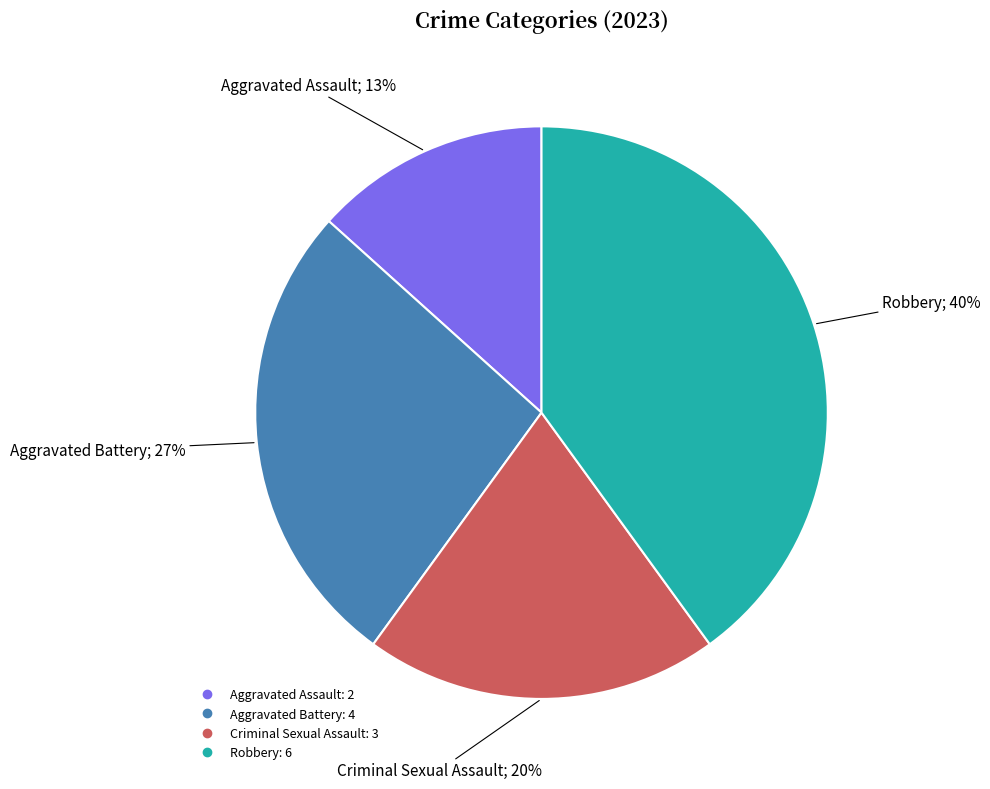

Combined, do Criminal Sexual Assault and Aggravated Battery account for over 50%?

No